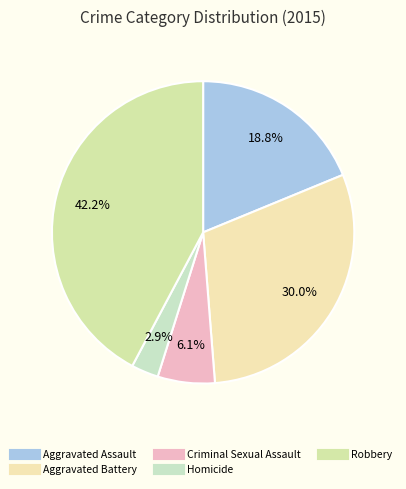

Which category has the smallest portion of the pie?

Homicide